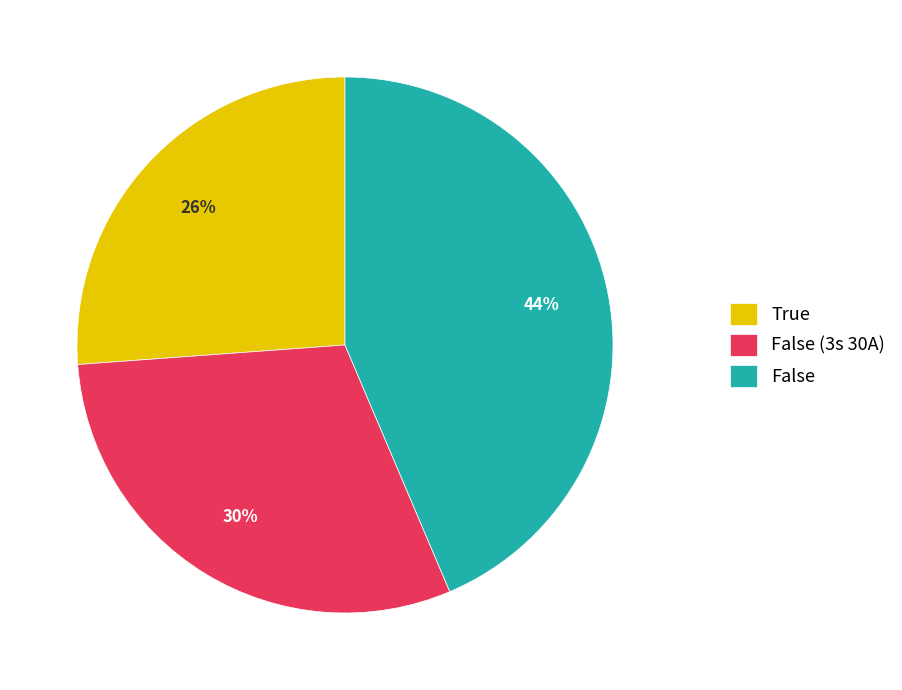

To the nearest percent, what is the average slice percentage?

33%